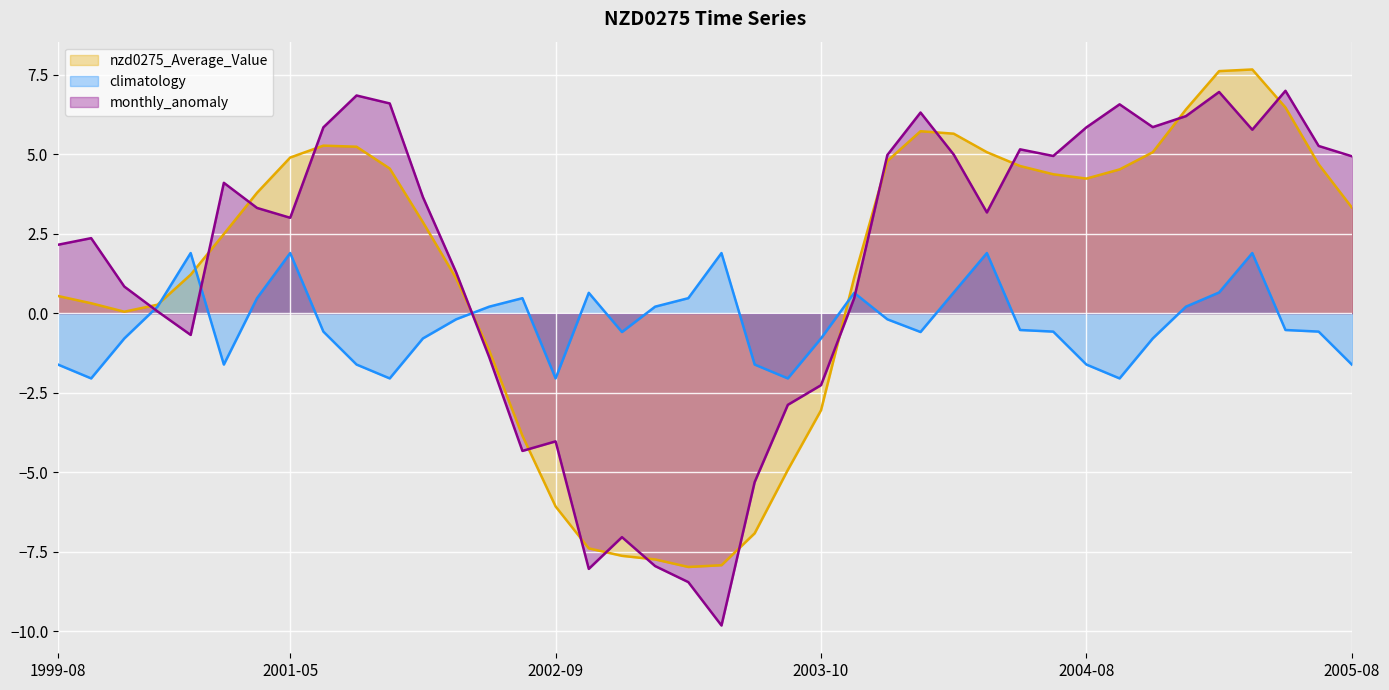

What is the smallest value displayed?

-9.8